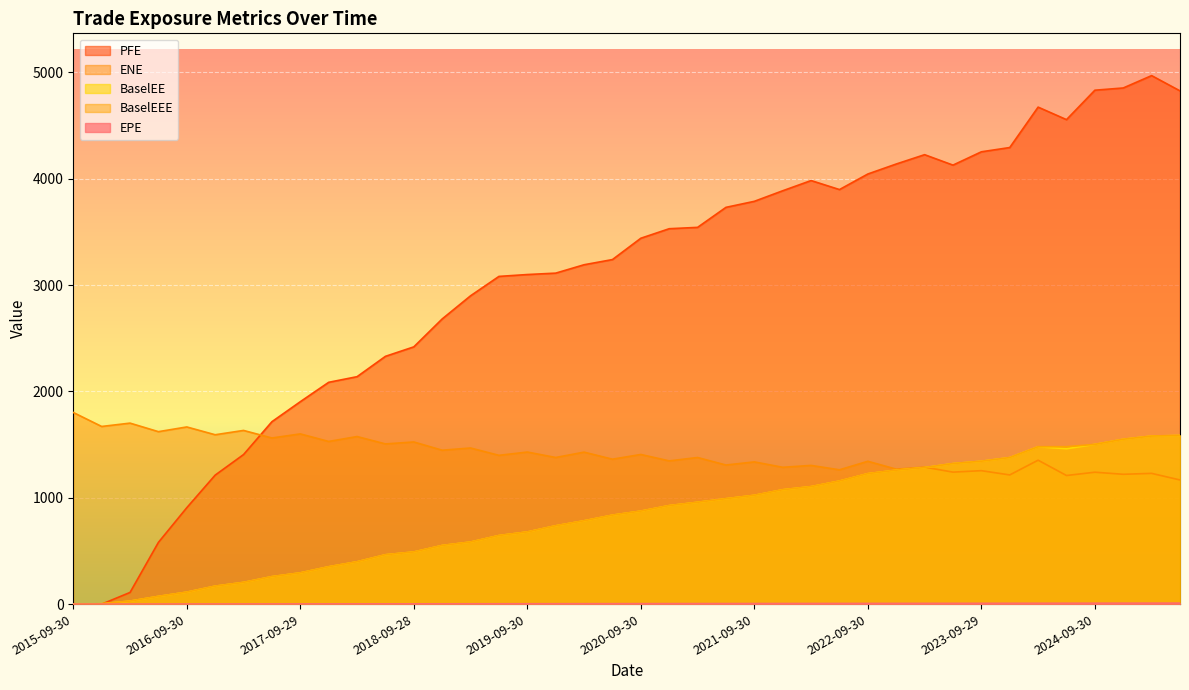

Which has a higher value, 2021-06-30 or 2021-03-31?

2021-06-30